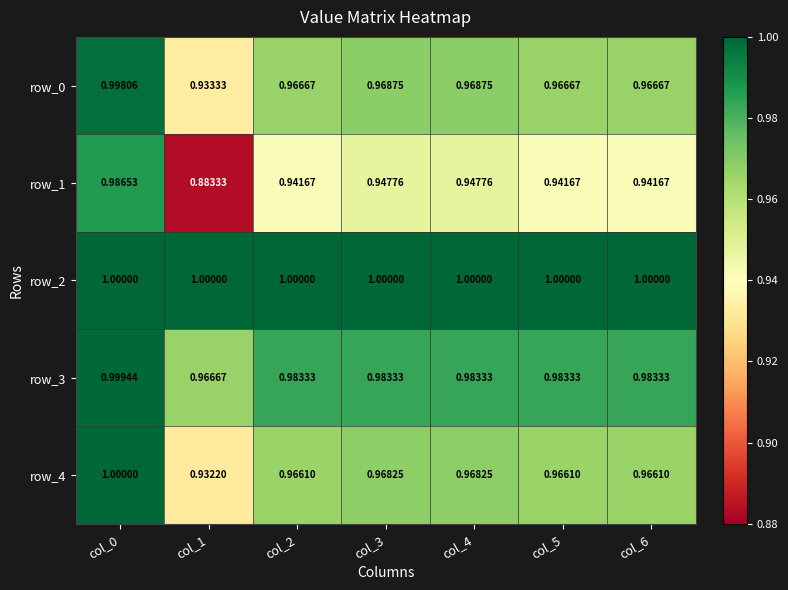

Which series has the largest total across all categories?

row_2